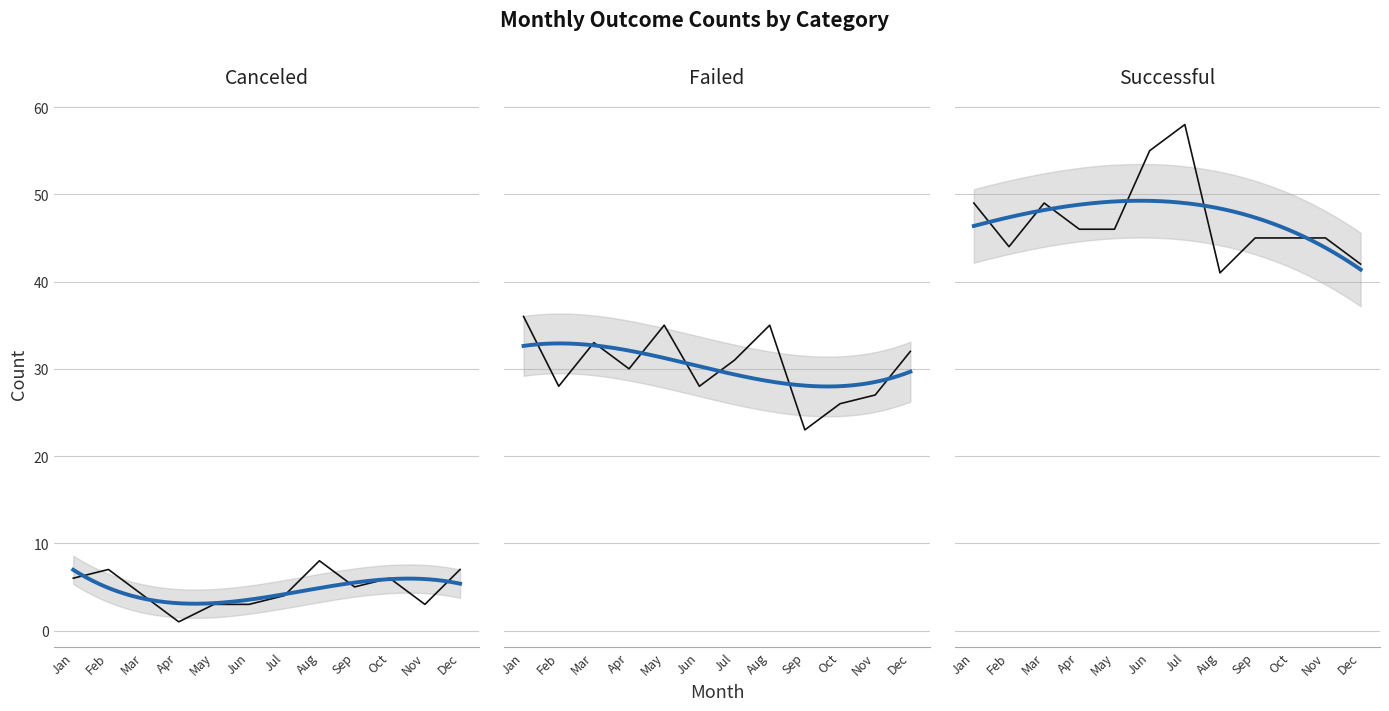

Read the failed value at May, to the nearest 5.

35